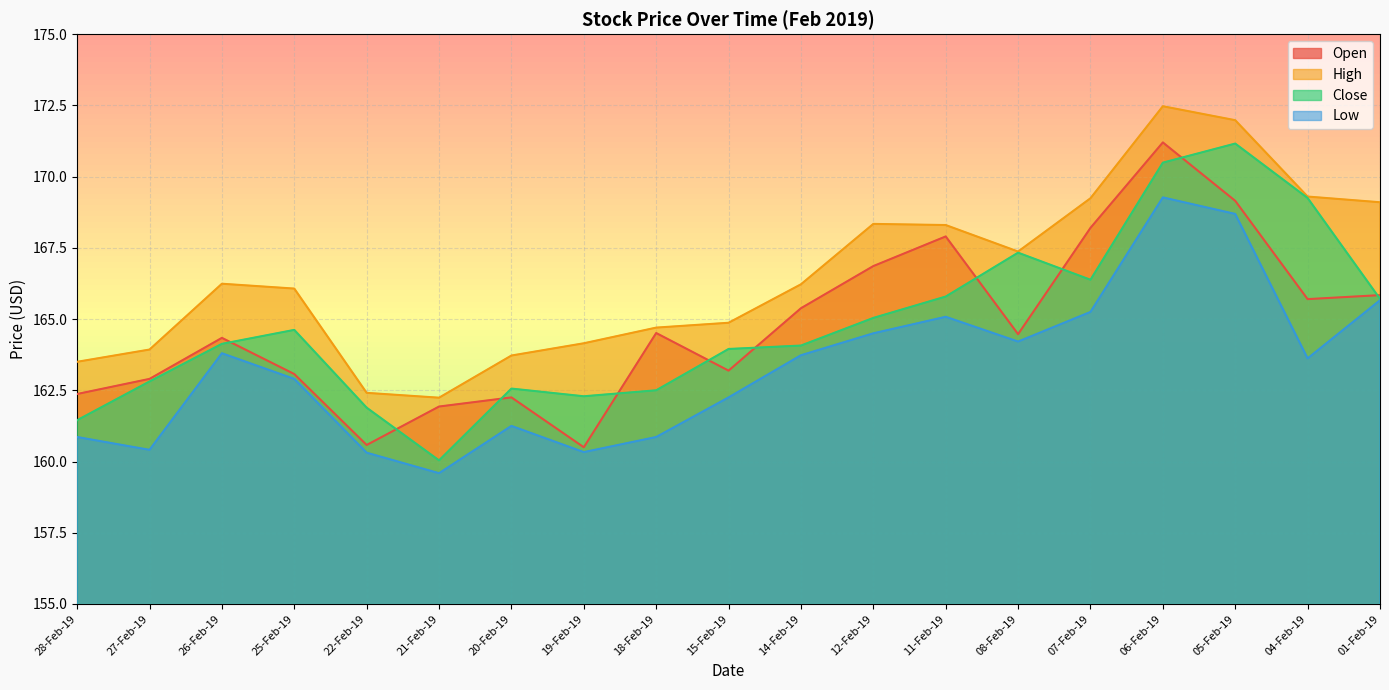

What is the value of the Close point at the 19th from the left?

165.7